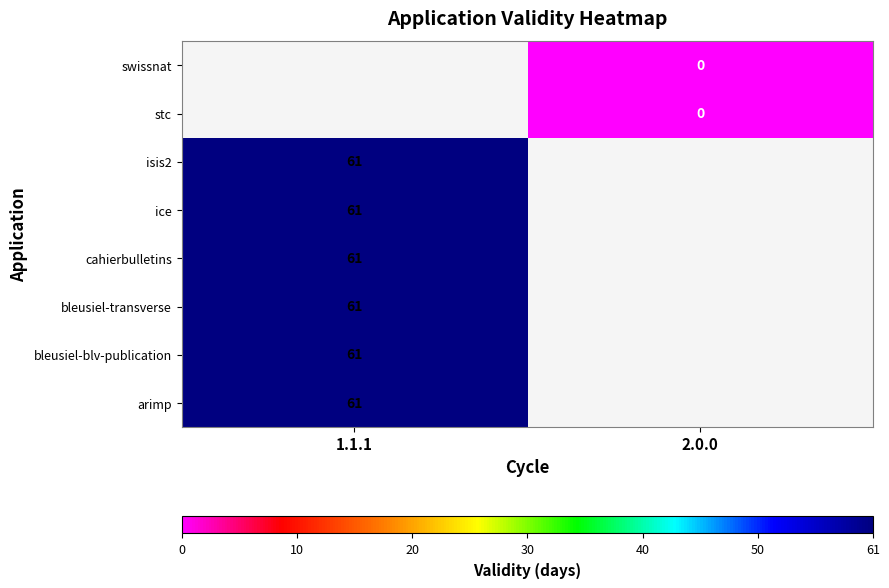

The value of arimp at 1.1.1 is 35. True or false?

False